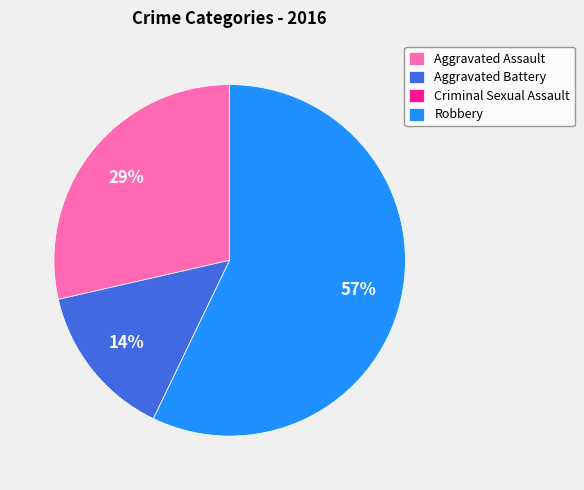

To the nearest percent, what is the average slice percentage?

25%